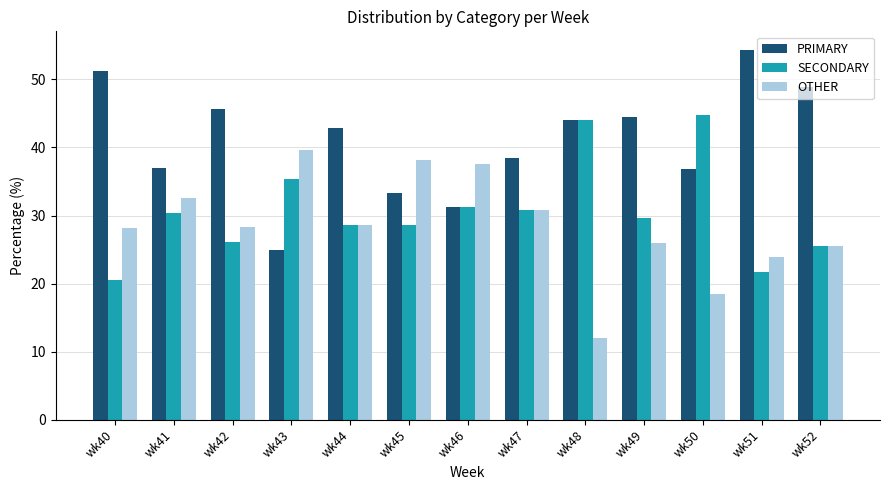

The OTHER series shows 25.9 at wk49. True or false?

True